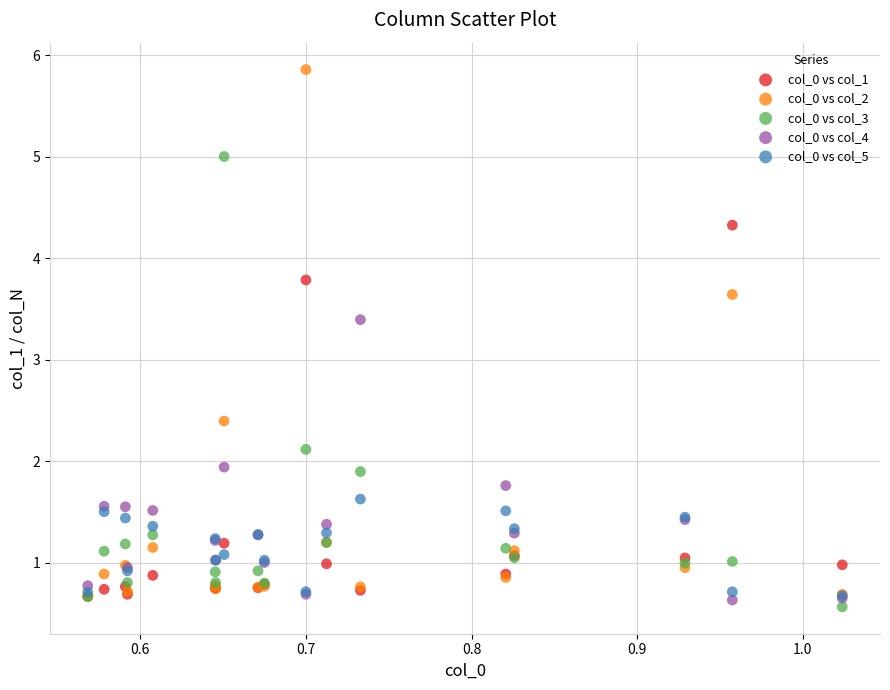

Which series has the largest Y range (max minus min)?

col_0 vs col_2